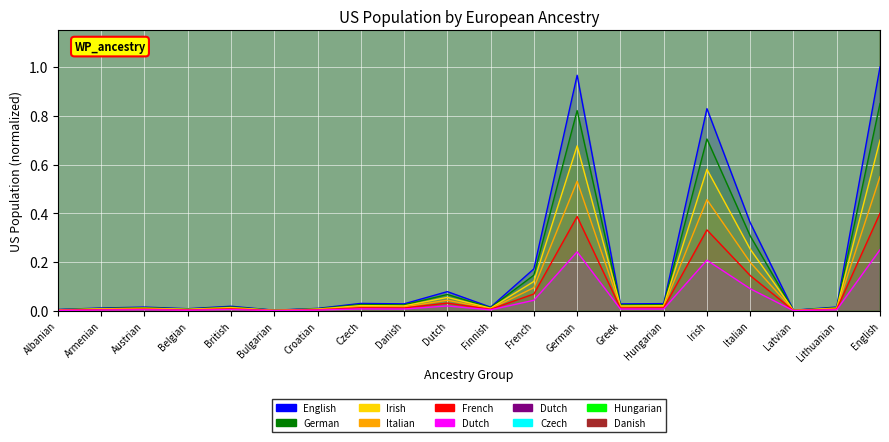

What is the average value?

0.2